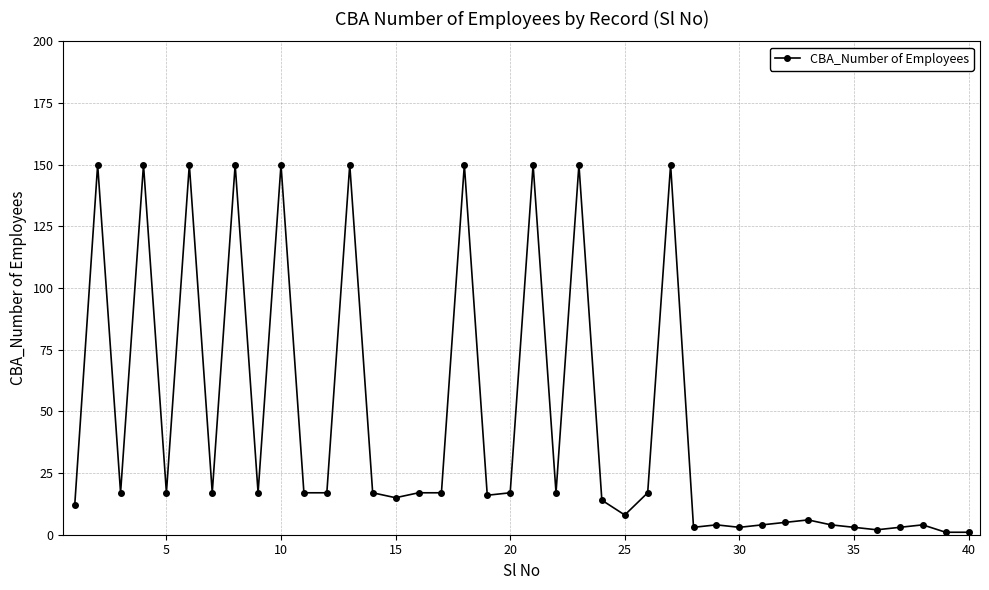

What is the difference between the maximum and second lowest values?

149